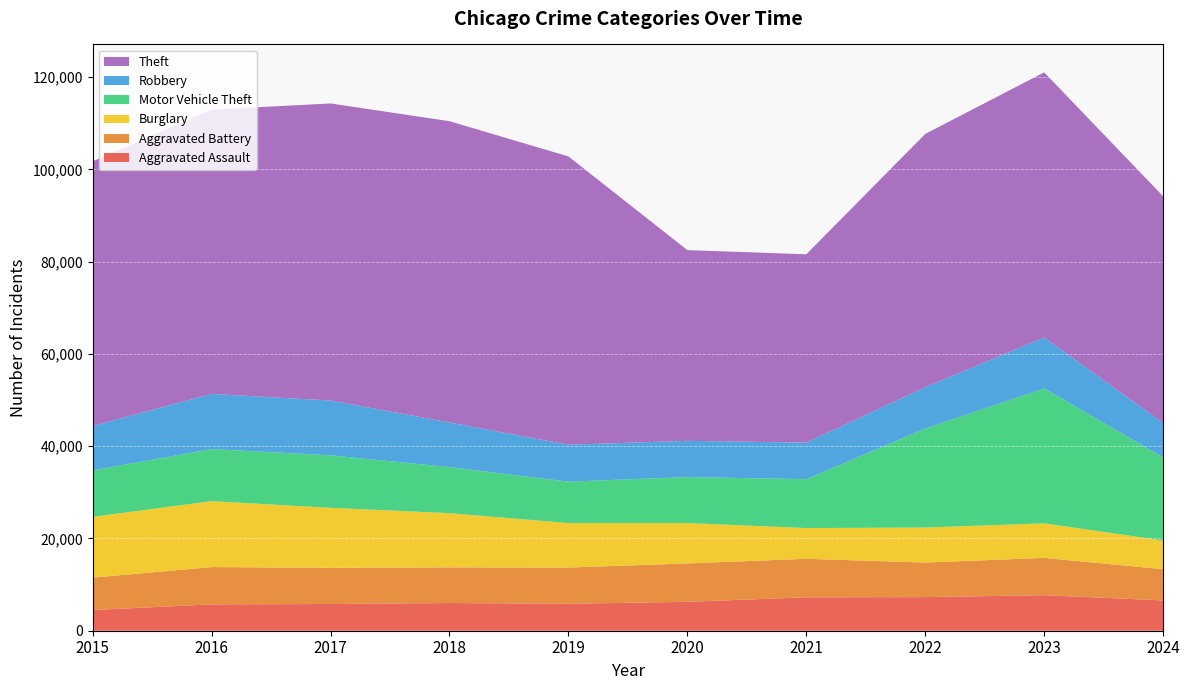

Reading left to right, transcribe all the data shown in this chart.

Aggravated Assault: 2015=4480	2016=5713	2017=5793	2018=6002	2019=5841	2020=6265	2021=7242	2022=7280	2023=7710	2024=6564
Aggravated Battery: 2015=7019	2016=8086	2017=7845	2018=7735	2019=7858	2020=8321	2021=8347	2022=7492	2023=8077	2024=6774
Burglary: 2015=13184	2016=14289	2017=13001	2018=11747	2019=9638	2020=8758	2021=6662	2022=7592	2023=7484	2024=6230
Motor Vehicle Theft: 2015=10068	2016=11285	2017=11380	2018=9985	2019=8977	2020=9959	2021=10604	2022=21463	2023=29250	2024=17988
Robbery: 2015=9638	2016=11960	2017=11880	2018=9681	2019=7995	2020=7855	2021=7920	2022=8963	2023=11053	2024=7443
Theft: 2015=57351	2016=61623	2017=64386	2018=65290	2019=62495	2020=41341	2021=40816	2022=54887	2023=57451	2024=49167